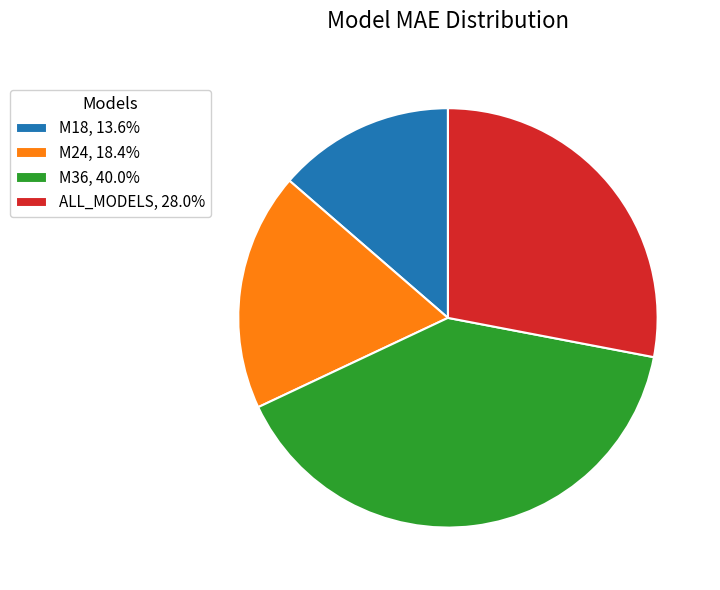

Between M24 and ALL_MODELS, which is larger?

ALL_MODELS